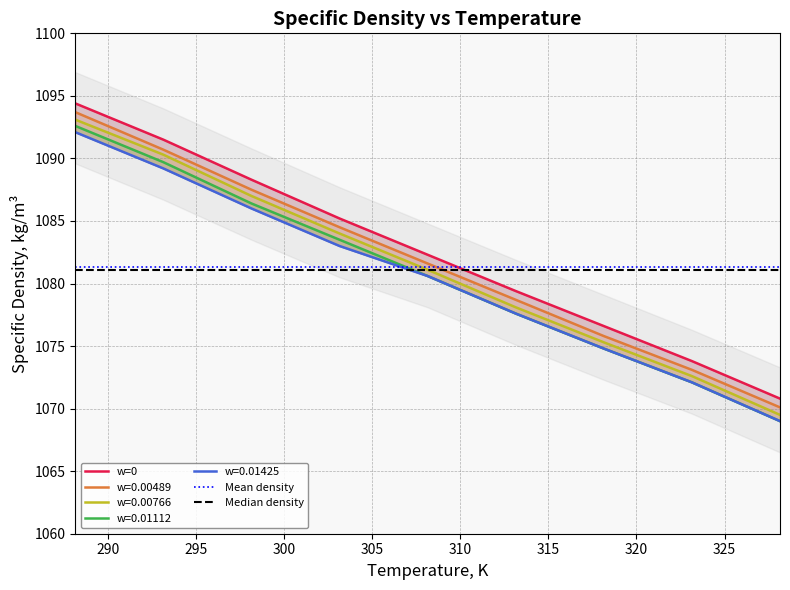

What is the greatest value displayed?

1094.4